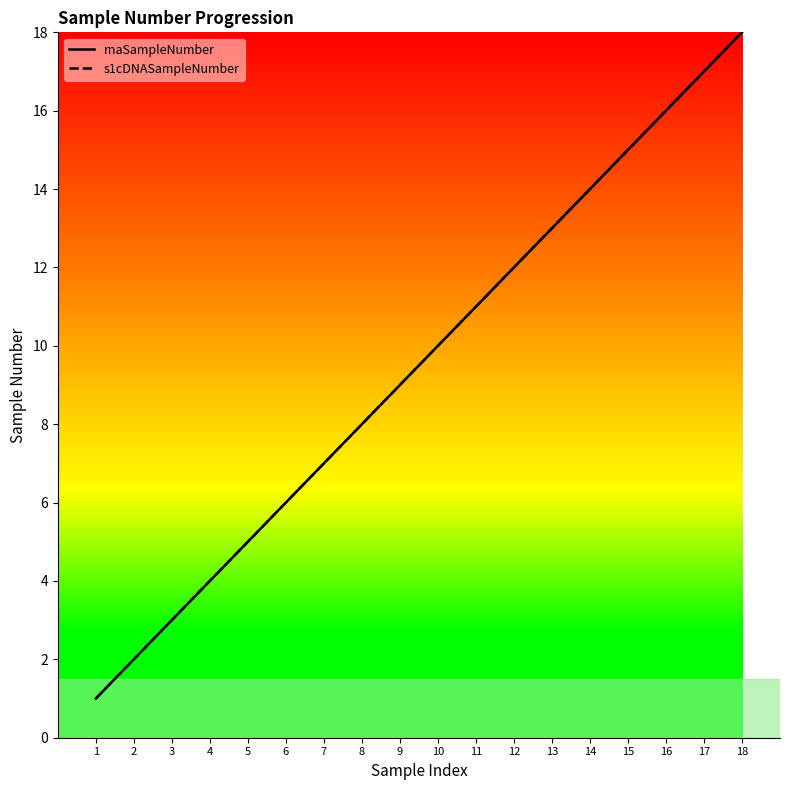

Which series has the widest spread of values?

rnaSampleNumber